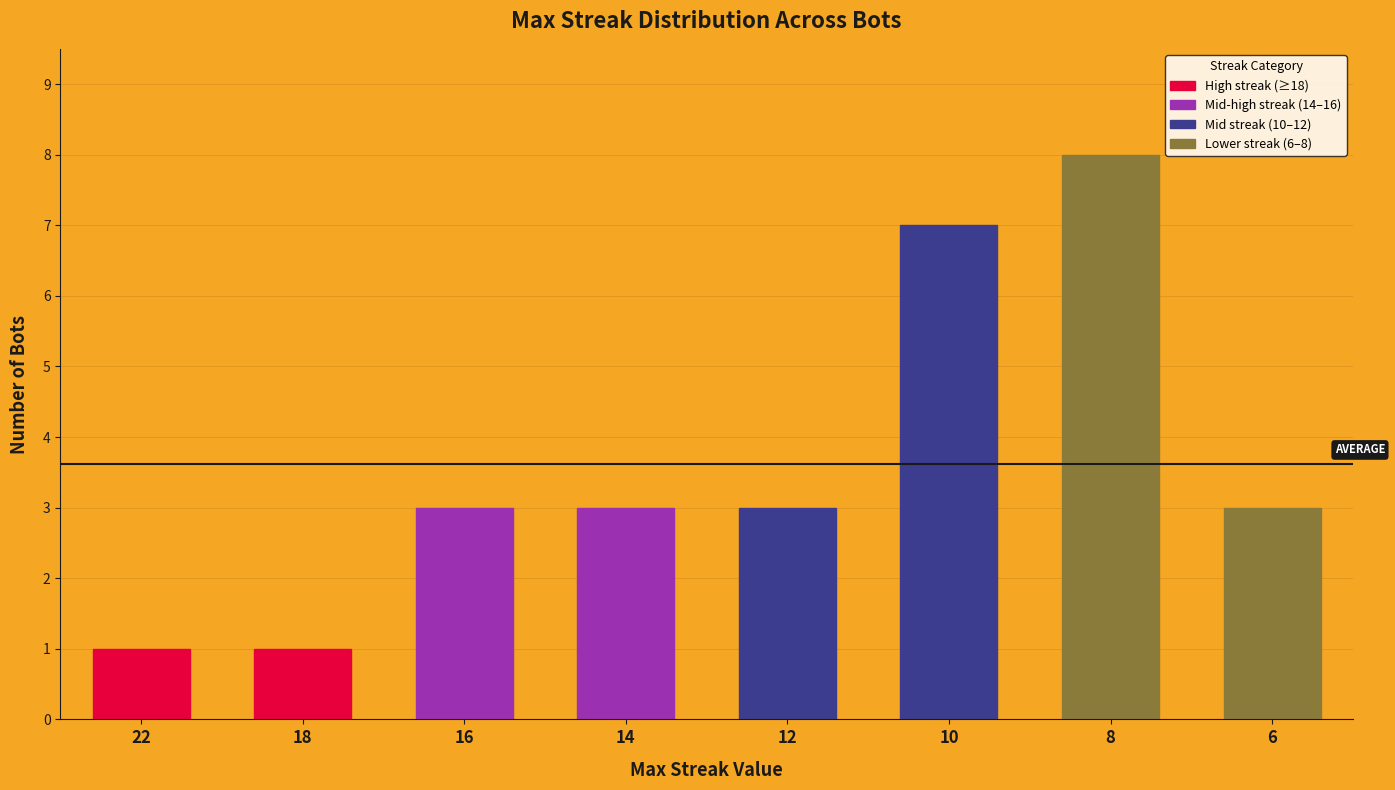

What is the change in value from 10 to 8?

+1